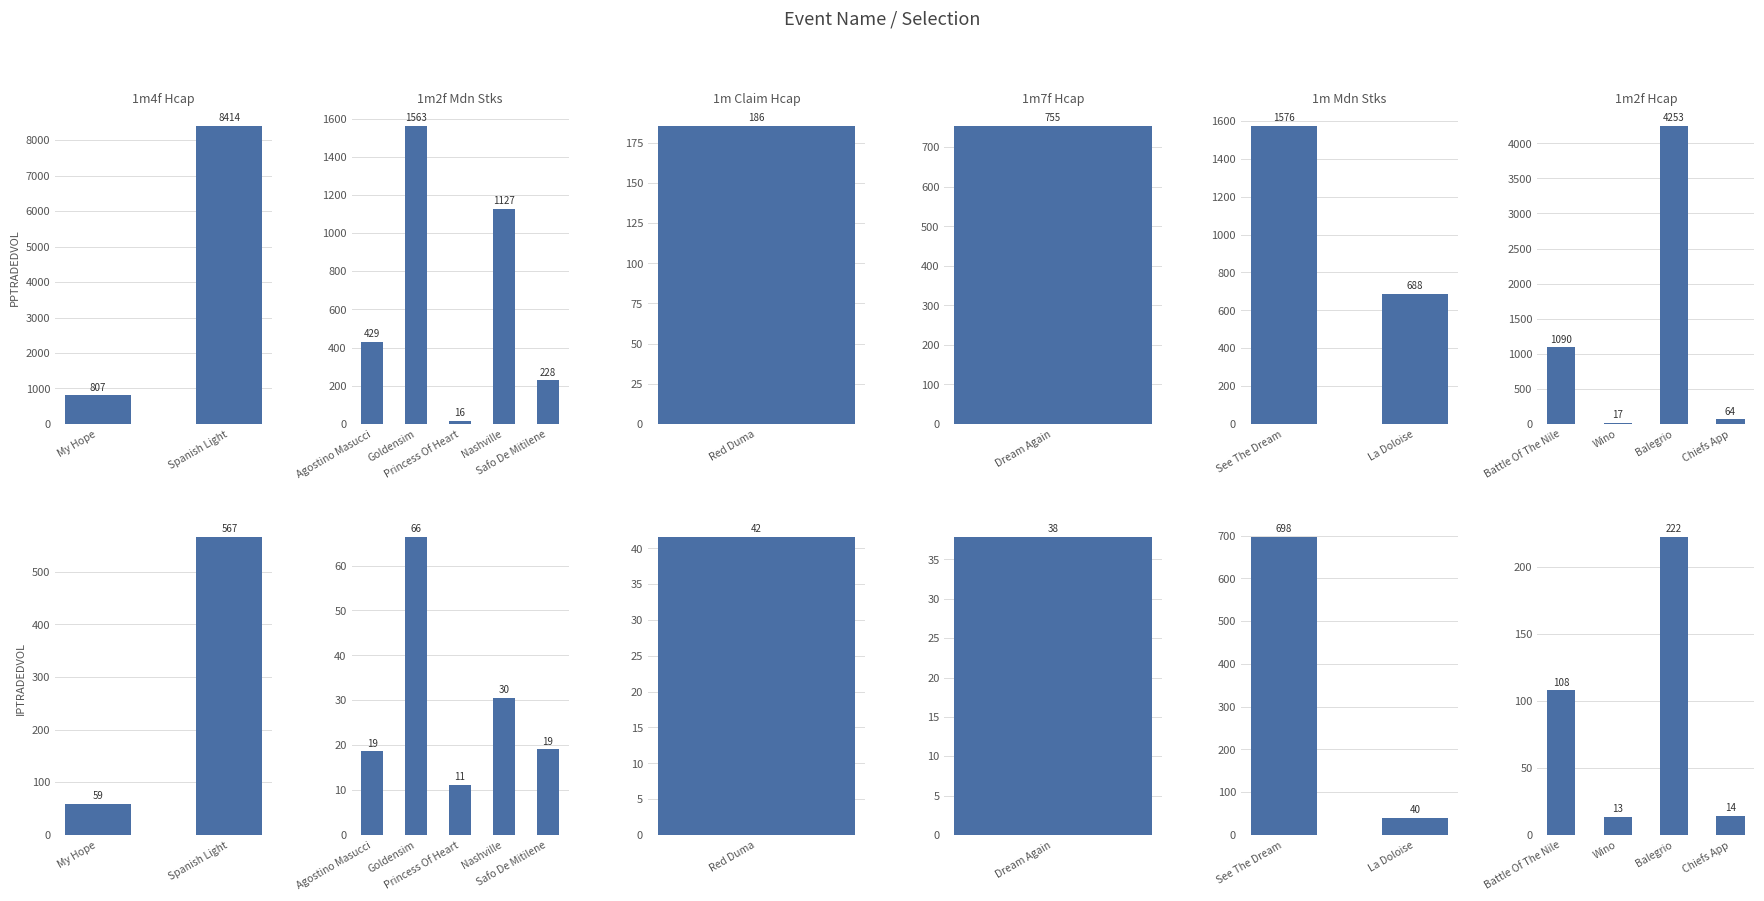

How many distinct data groups are displayed?

2